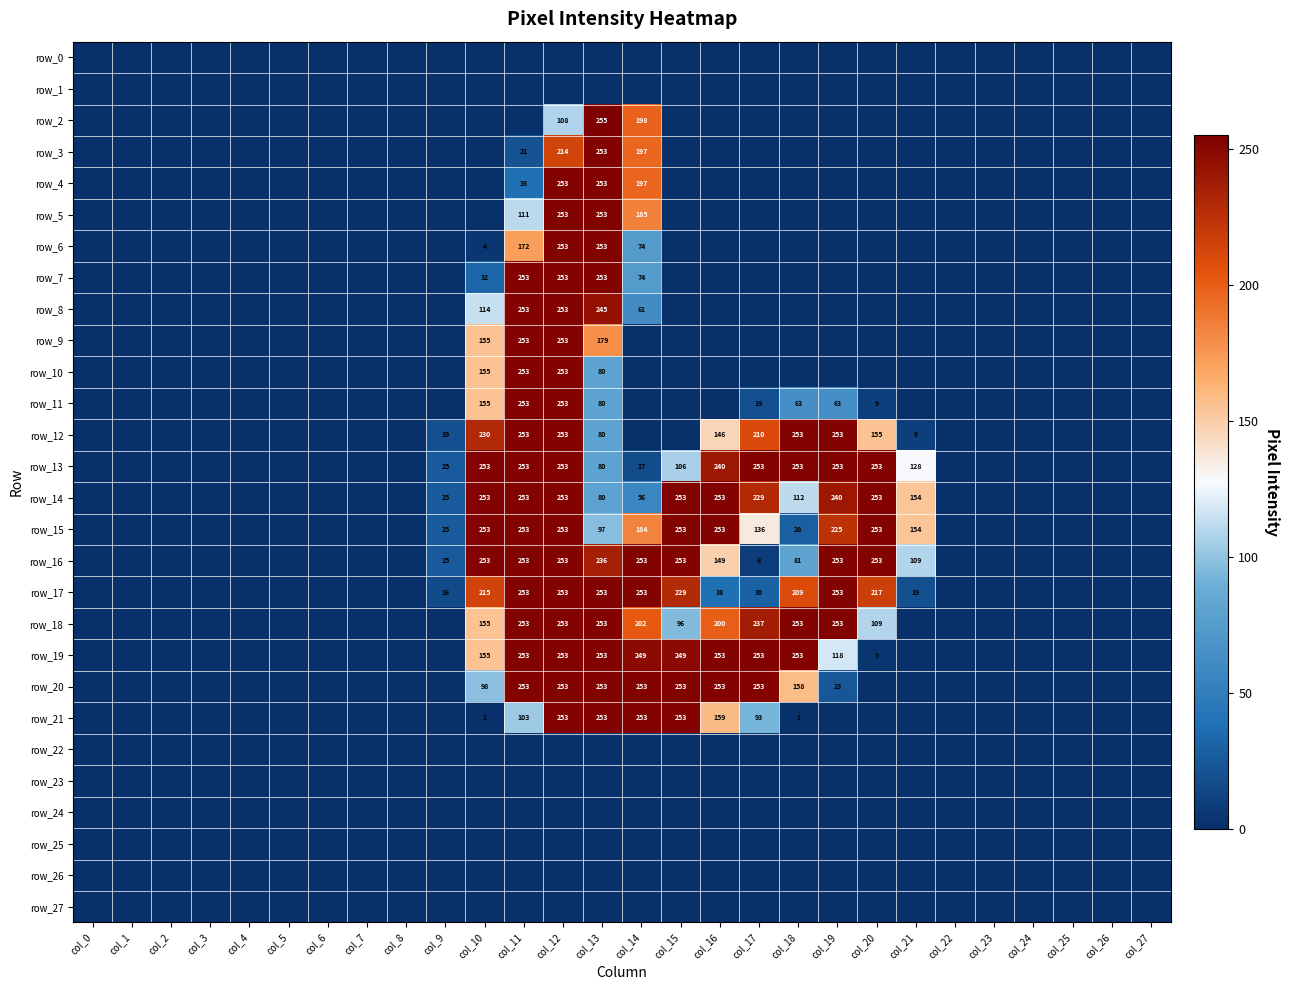

What is the maximum value shown in the chart?

255